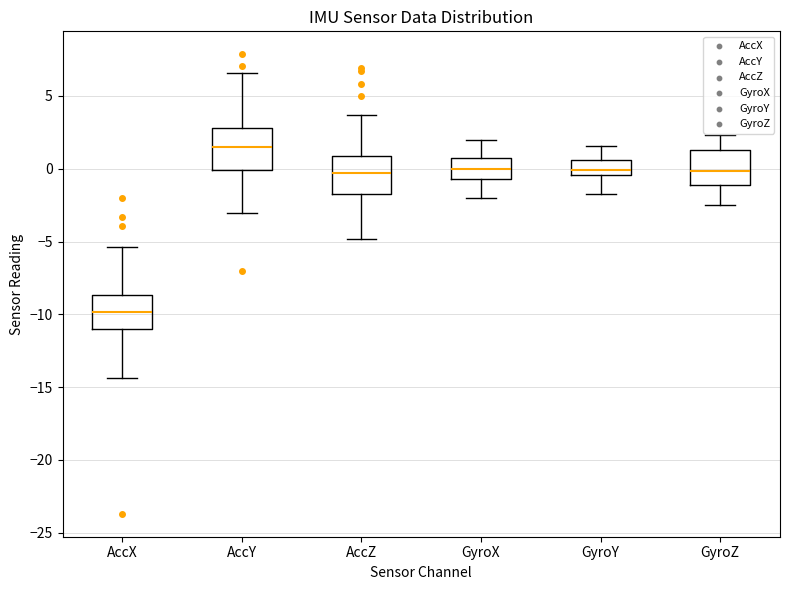

Where is the upper edge of the box for GyroZ on the y-axis? The values are not printed on the chart, so give them approximately, as read against the axis.

1.5